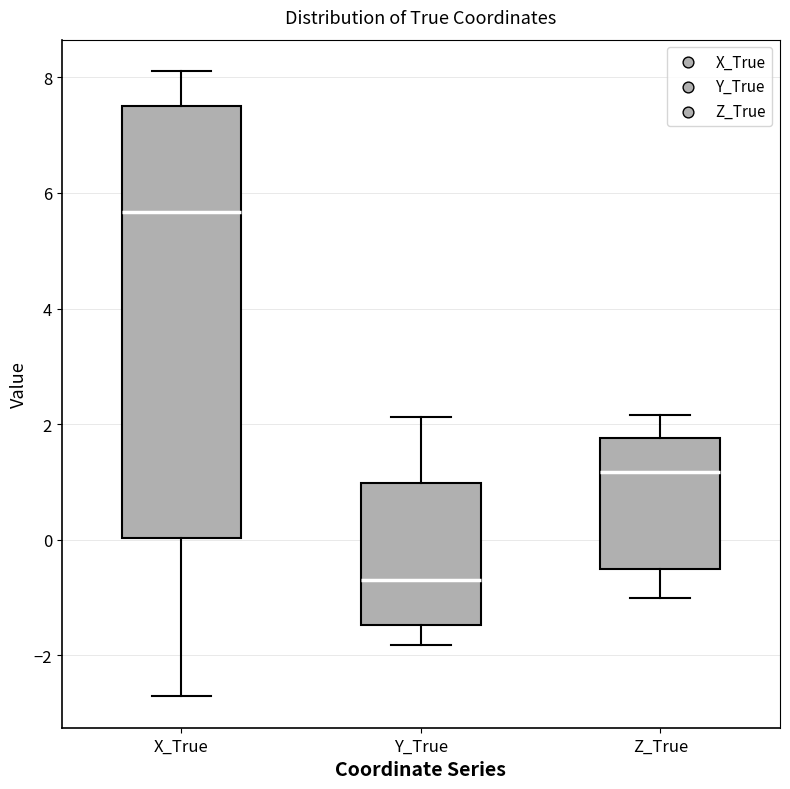

Reading left to right, read every box against the y-axis: the position of its median line, the range the box covers, and the ends of its whiskers. The values are not printed on the chart, so give them approximately, as read against the axis.

X_True: median 5.6, box 0.0 to 7.6, whiskers -2.8 to 8.2
Y_True: median -0.6, box -1.4 to 1.0, whiskers -1.8 to 2.2
Z_True: median 1.2, box -0.6 to 1.8, whiskers -1.0 to 2.2